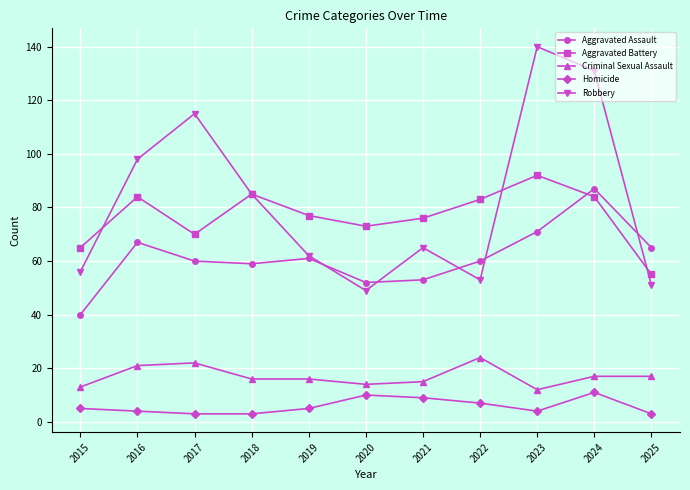

What is the difference between the Aggravated Assault values at 2016 and 2022?

7